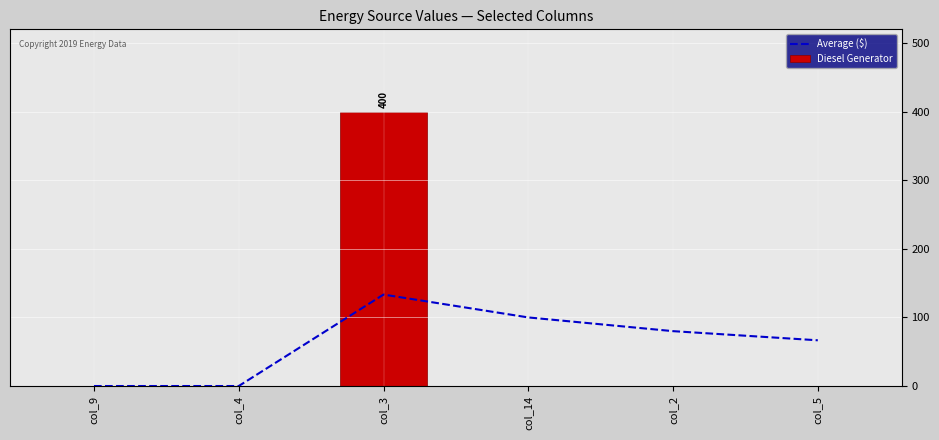

What is the label of the 4th bar from the right?

col_3